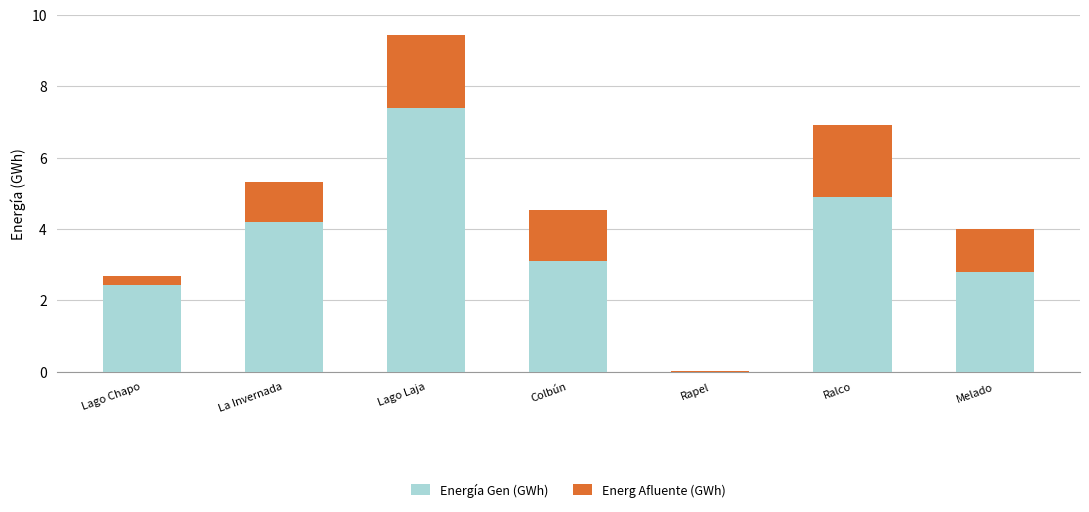

At which category is the sum across all series the highest?

Lago Laja